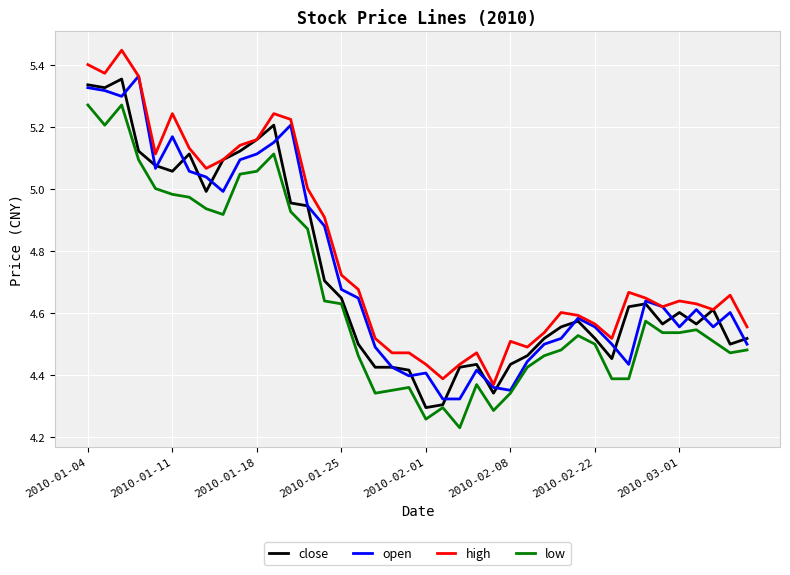

True or false: high and low cross at least once.

False